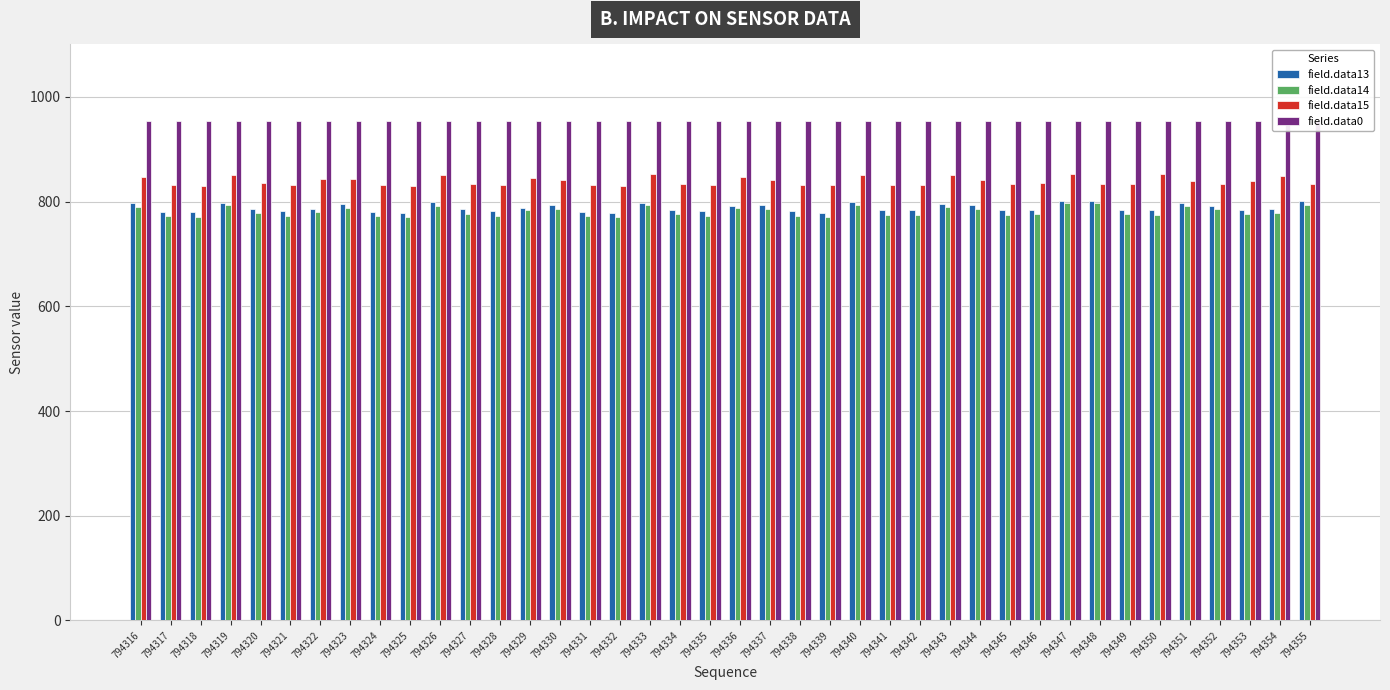

How many groups of bars are there?

40